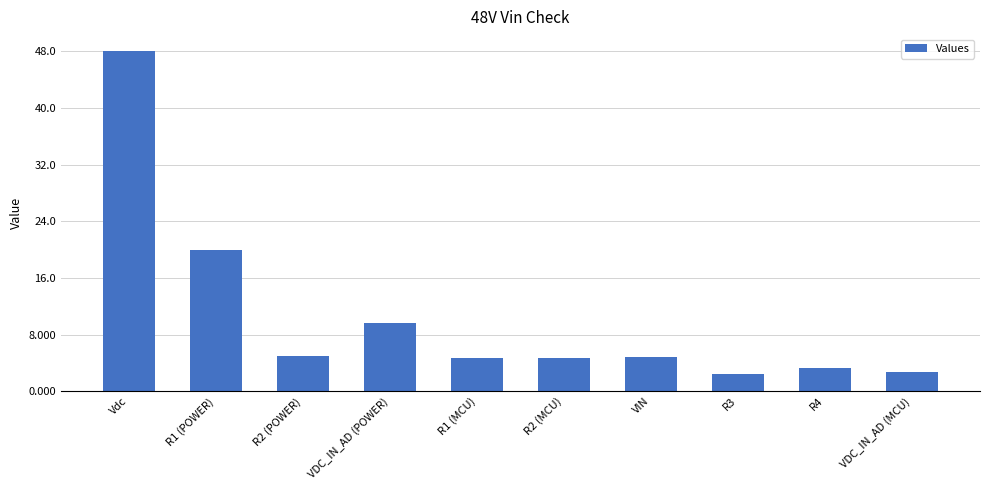

Between R1 (POWER) and R2 (POWER), which is larger?

R1 (POWER)